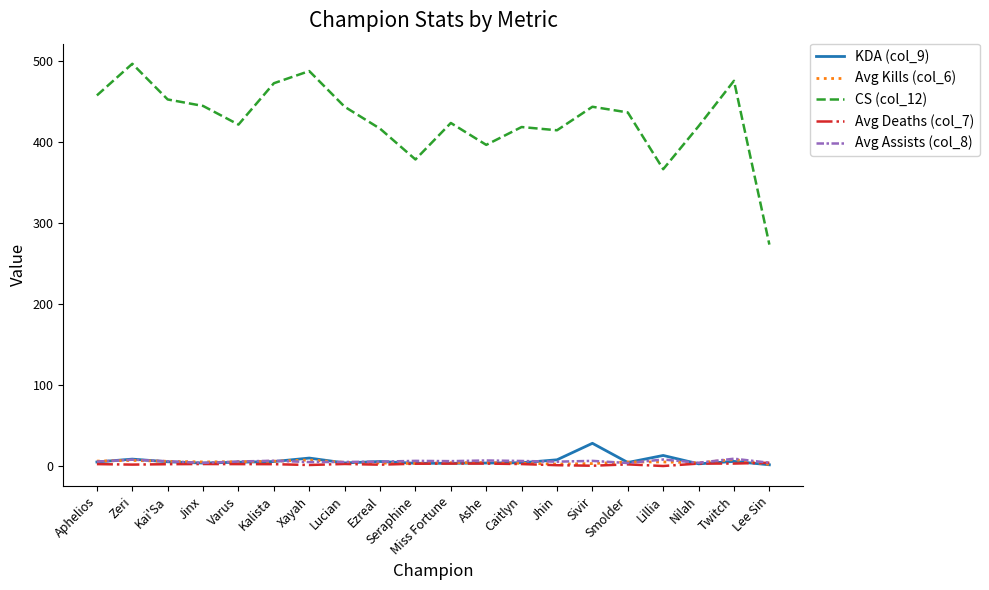

True or false: CS (col_12) and Avg Deaths (col_7) cross at least once.

False